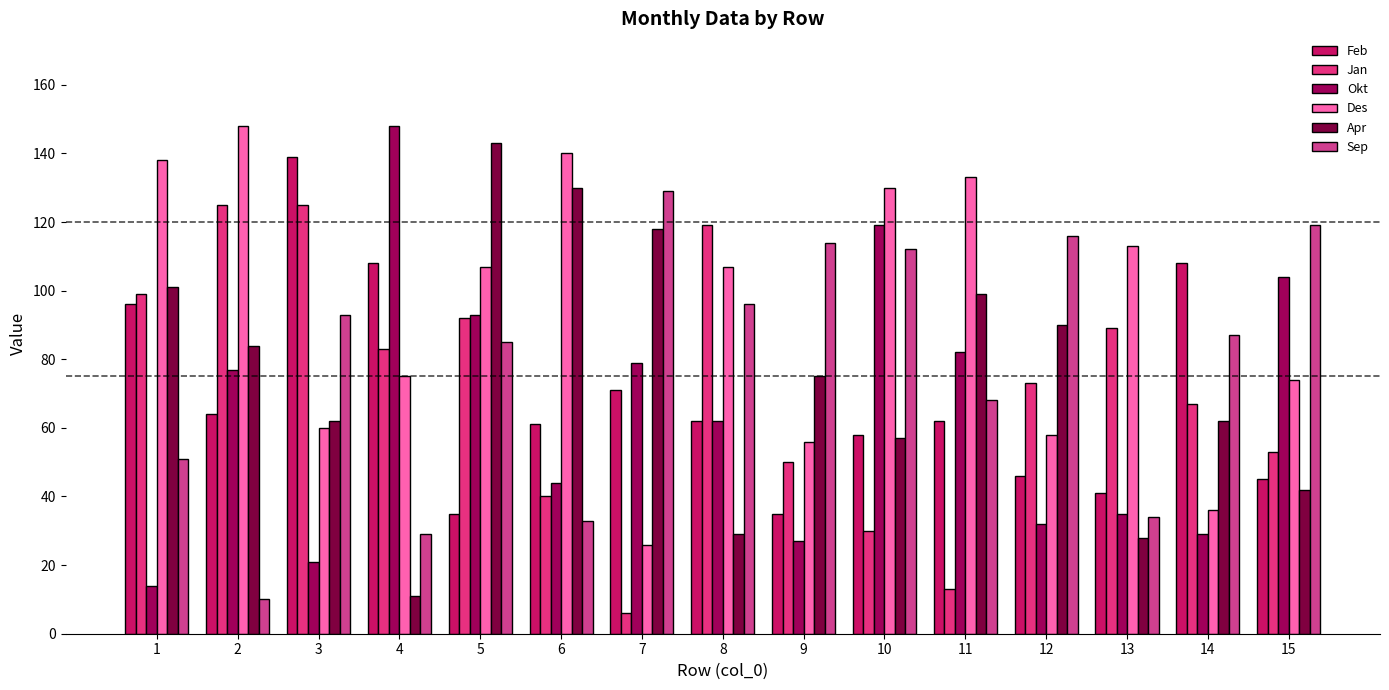

Reading left to right, list all the values displayed in this chart.

Feb: 1=96	2=64	3=139	4=108	5=35	6=61	7=71	8=62	9=35	10=58	11=62	12=46	13=41	14=108	15=45
Jan: 1=99	2=125	3=125	4=83	5=92	6=40	7=6	8=119	9=50	10=30	11=13	12=73	13=89	14=67	15=53
Okt: 1=14	2=77	3=21	4=148	5=93	6=44	7=79	8=62	9=27	10=119	11=82	12=32	13=35	14=29	15=104
Des: 1=138	2=148	3=60	4=75	5=107	6=140	7=26	8=107	9=56	10=130	11=133	12=58	13=113	14=36	15=74
Apr: 1=101	2=84	3=62	4=11	5=143	6=130	7=118	8=29	9=75	10=57	11=99	12=90	13=28	14=62	15=42
Sep: 1=51	2=10	3=93	4=29	5=85	6=33	7=129	8=96	9=114	10=112	11=68	12=116	13=34	14=87	15=119